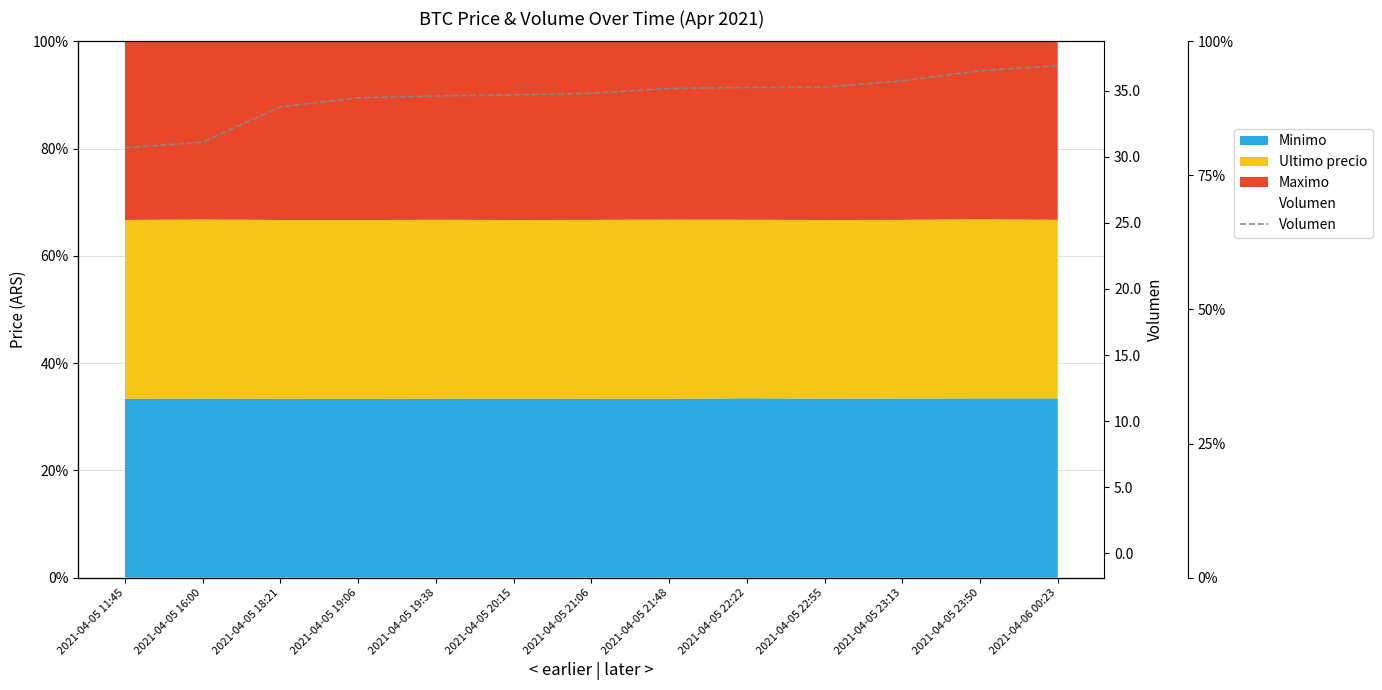

Between 2021-04-05 16:00 and 2021-04-05 22:22, which is larger?

2021-04-05 22:22